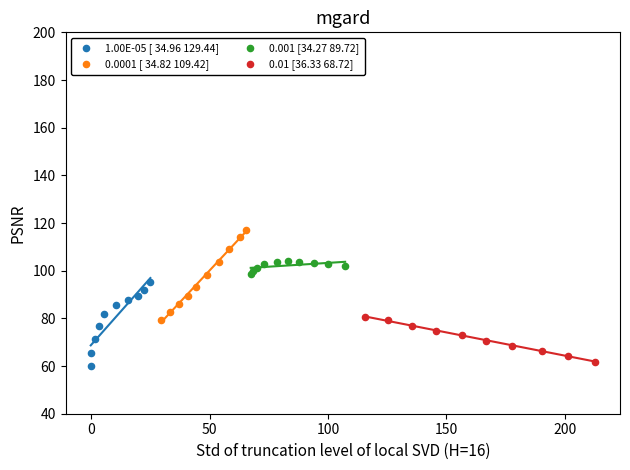

What are all the series names shown in the legend?

1.00E-05 [ 34.96 129.44], 0.0001 [ 34.82 109.42], 0.001 [34.27 89.72], 0.01 [36.33 68.72]